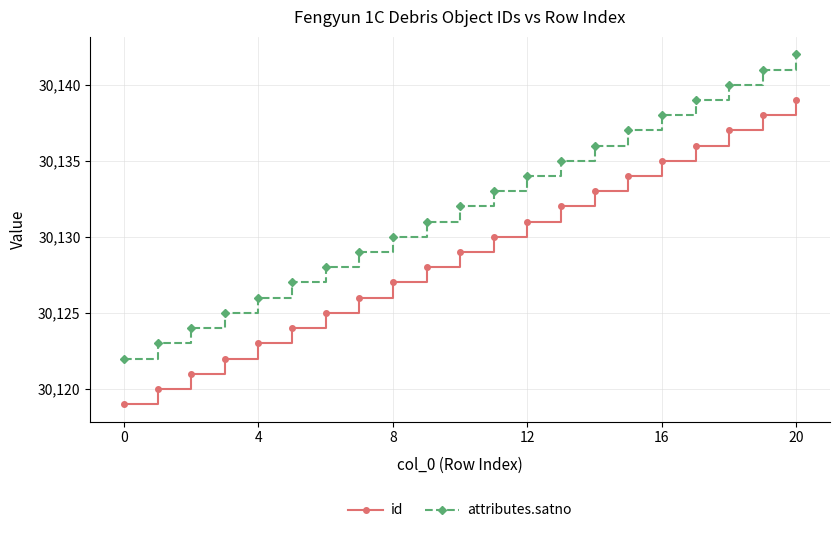

How many data points does each series have?

21